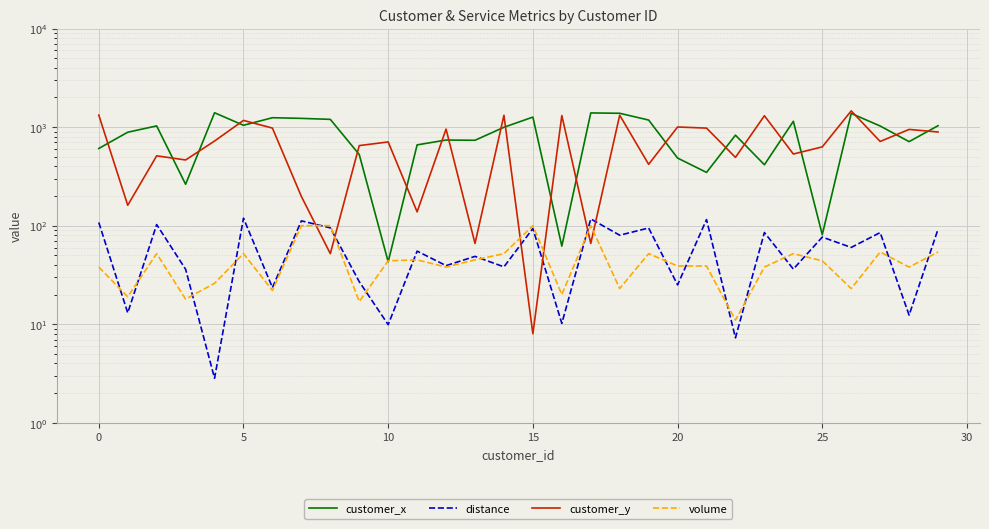

What is the maximum value shown in the chart?

1460.0